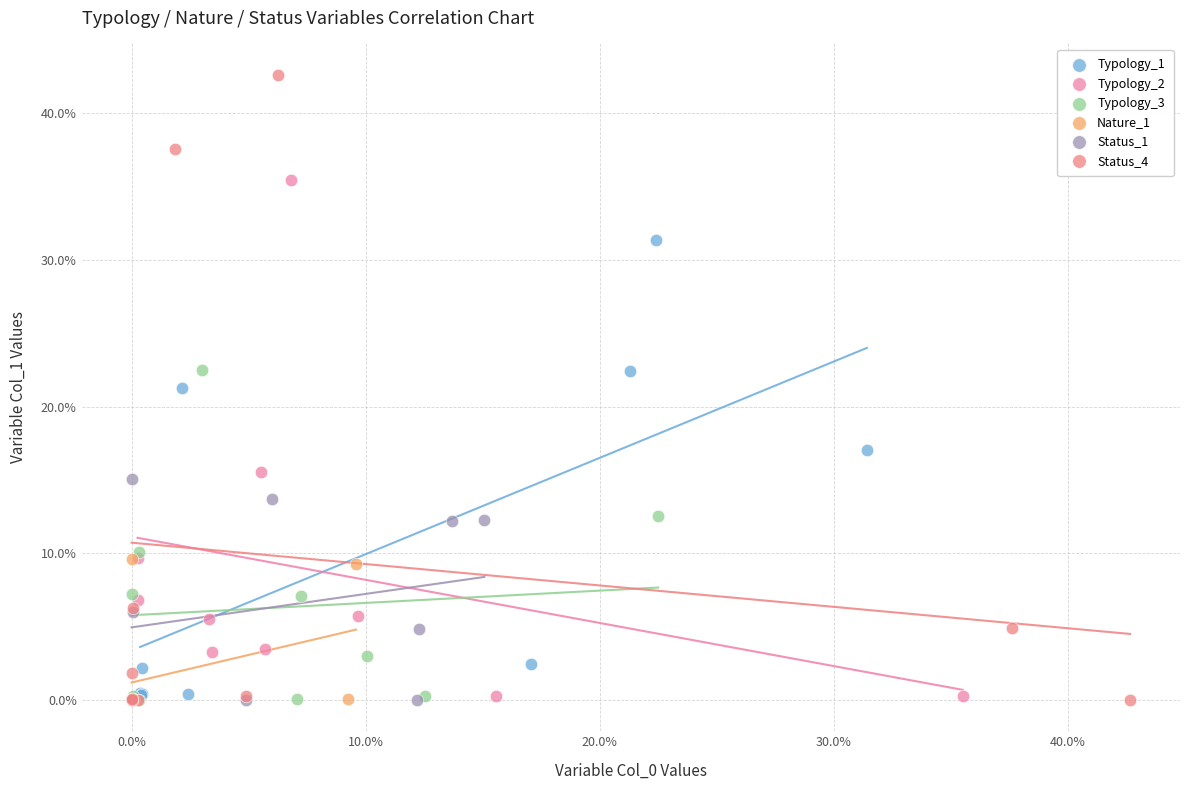

What are all the series names shown in the legend?

Typology_1, Typology_2, Typology_3, Nature_1, Status_1, Status_4